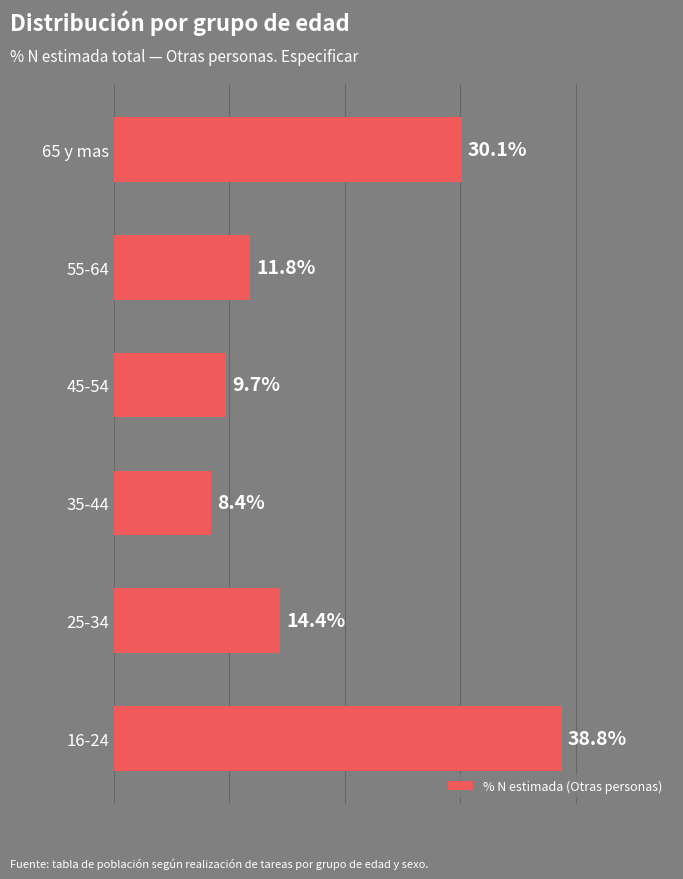

Which has a higher value, 16-24 or 55-64?

16-24